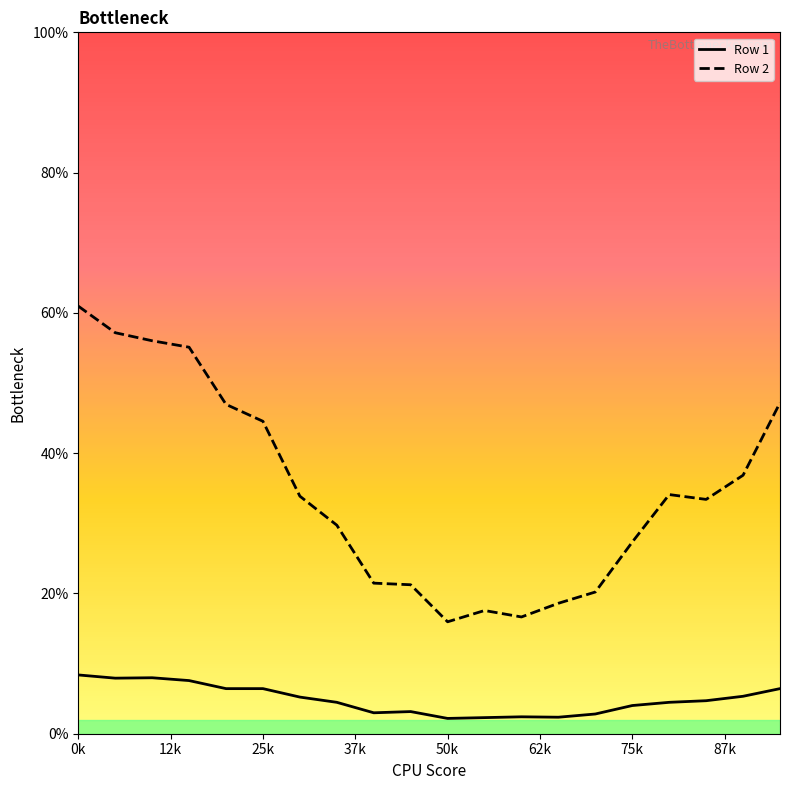

Rank the series by their average value, from lowest to highest.

Row 1, Row 2